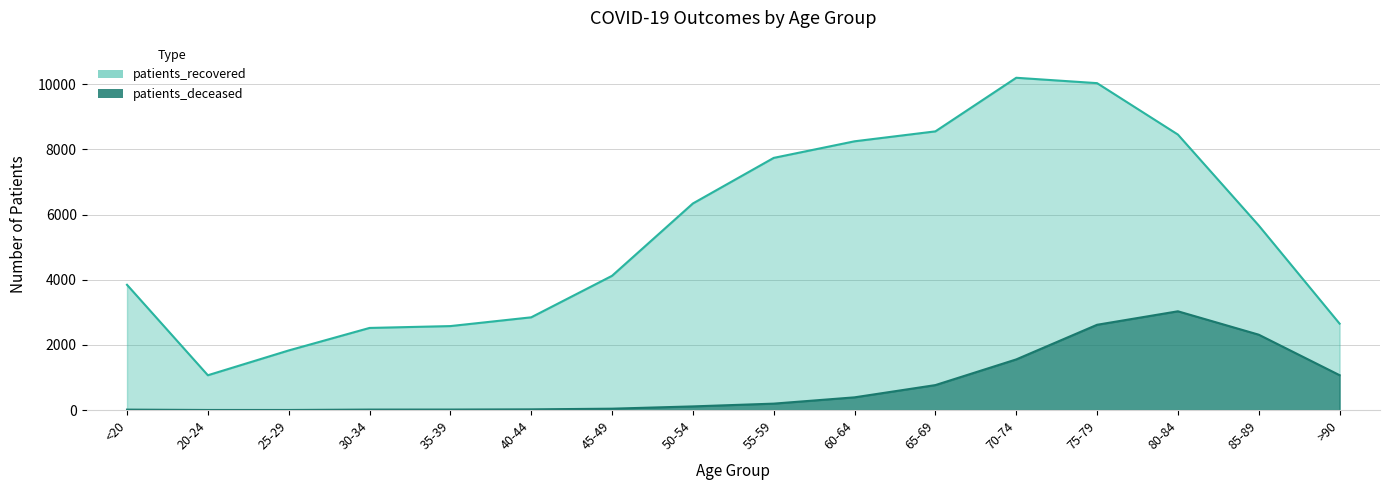

Which series changed the most between 20-24 and 65-69?

patients_recovered